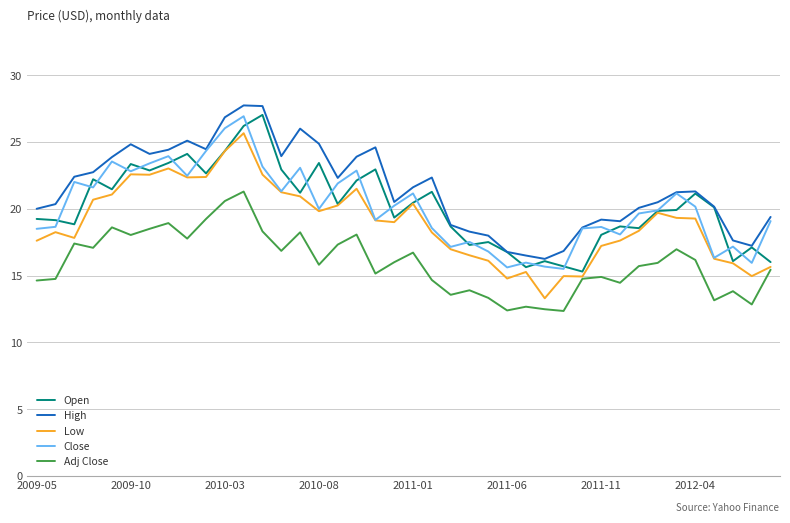

True or false: High and Low intersect in this chart.

False